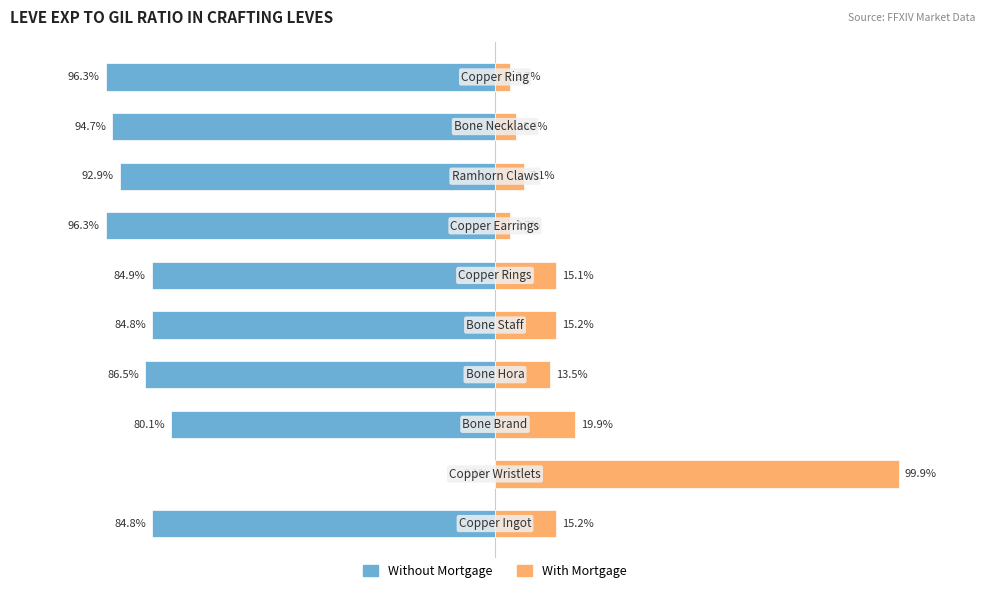

Rank the series by their maximum value, from lowest to highest.

Without Mortgage, With Mortgage